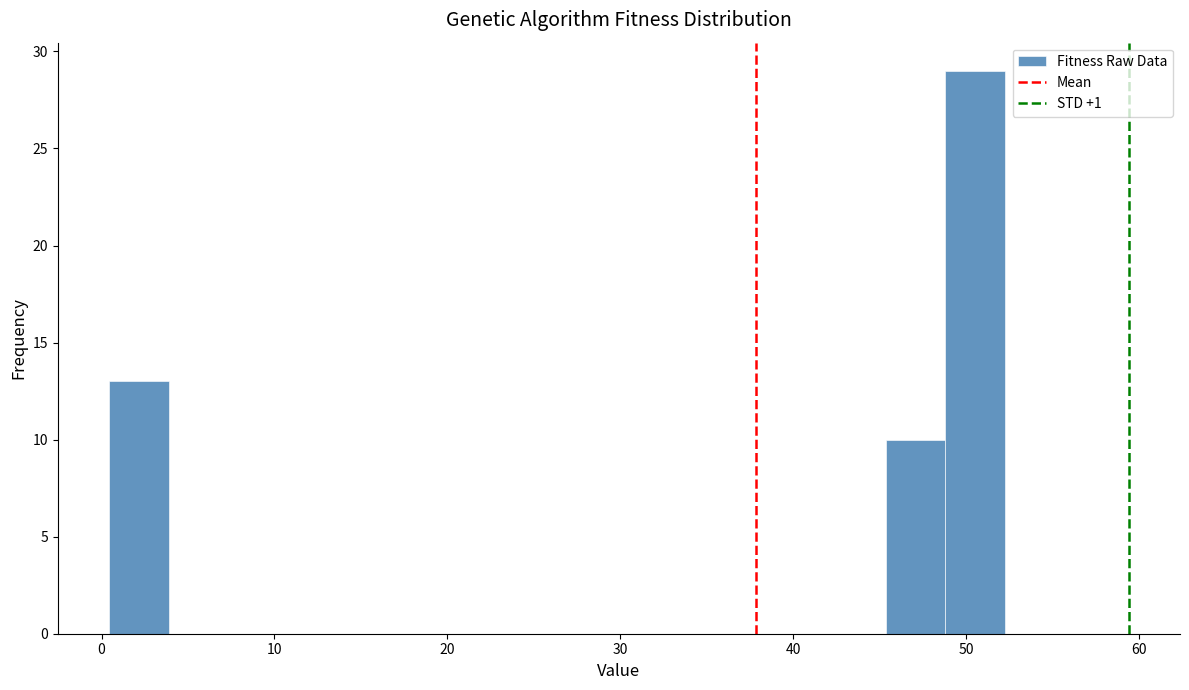

Around what value on the x-axis is the tallest bar? Give the approximate position of its centre, as read against the axis.

51